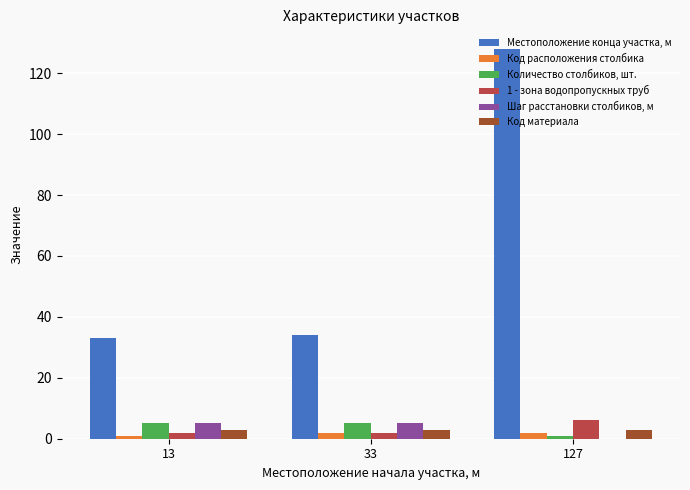

Are the bars horizontal?

No